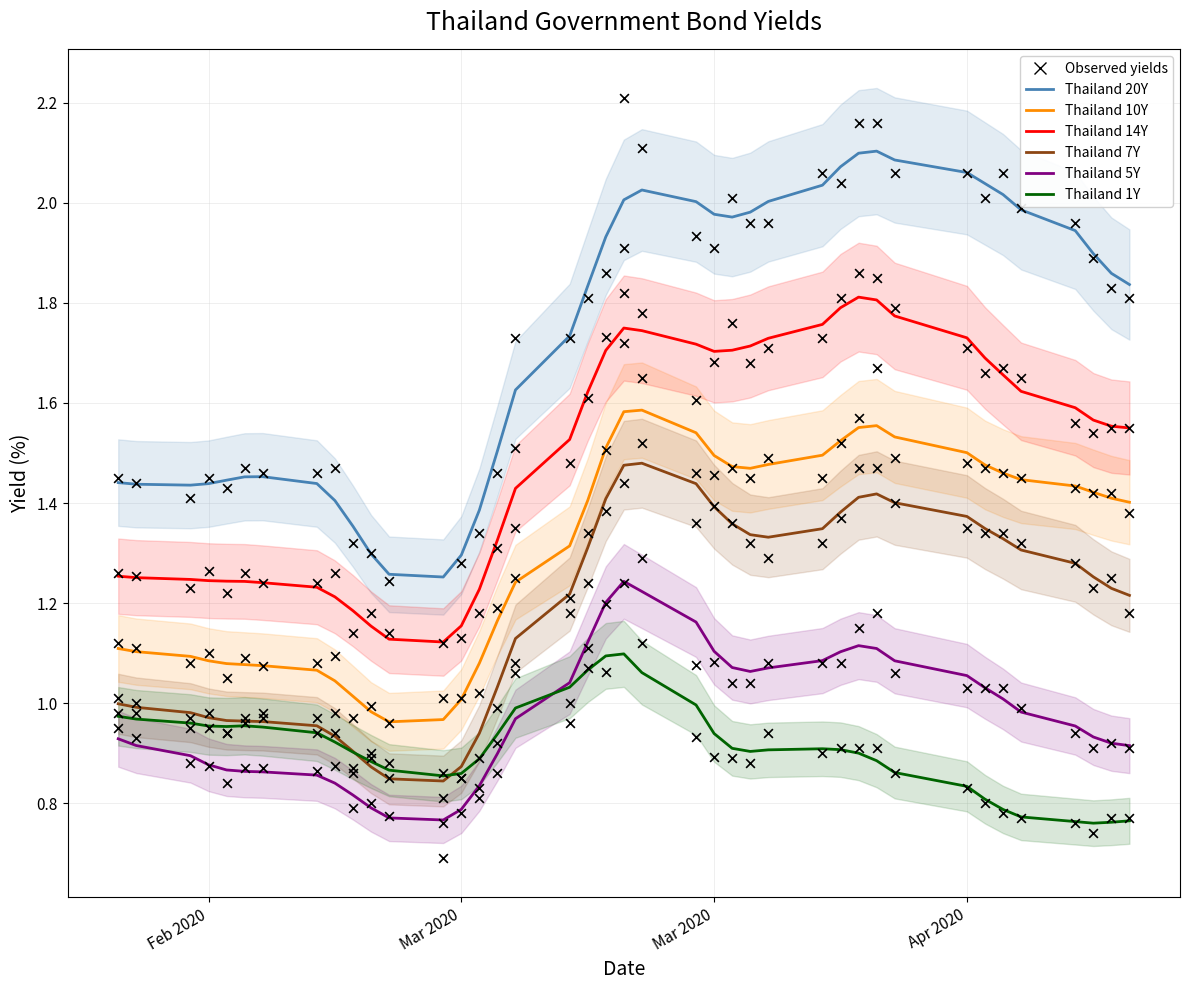

Which series has the largest Y range (max minus min)?

Thailand 20Y